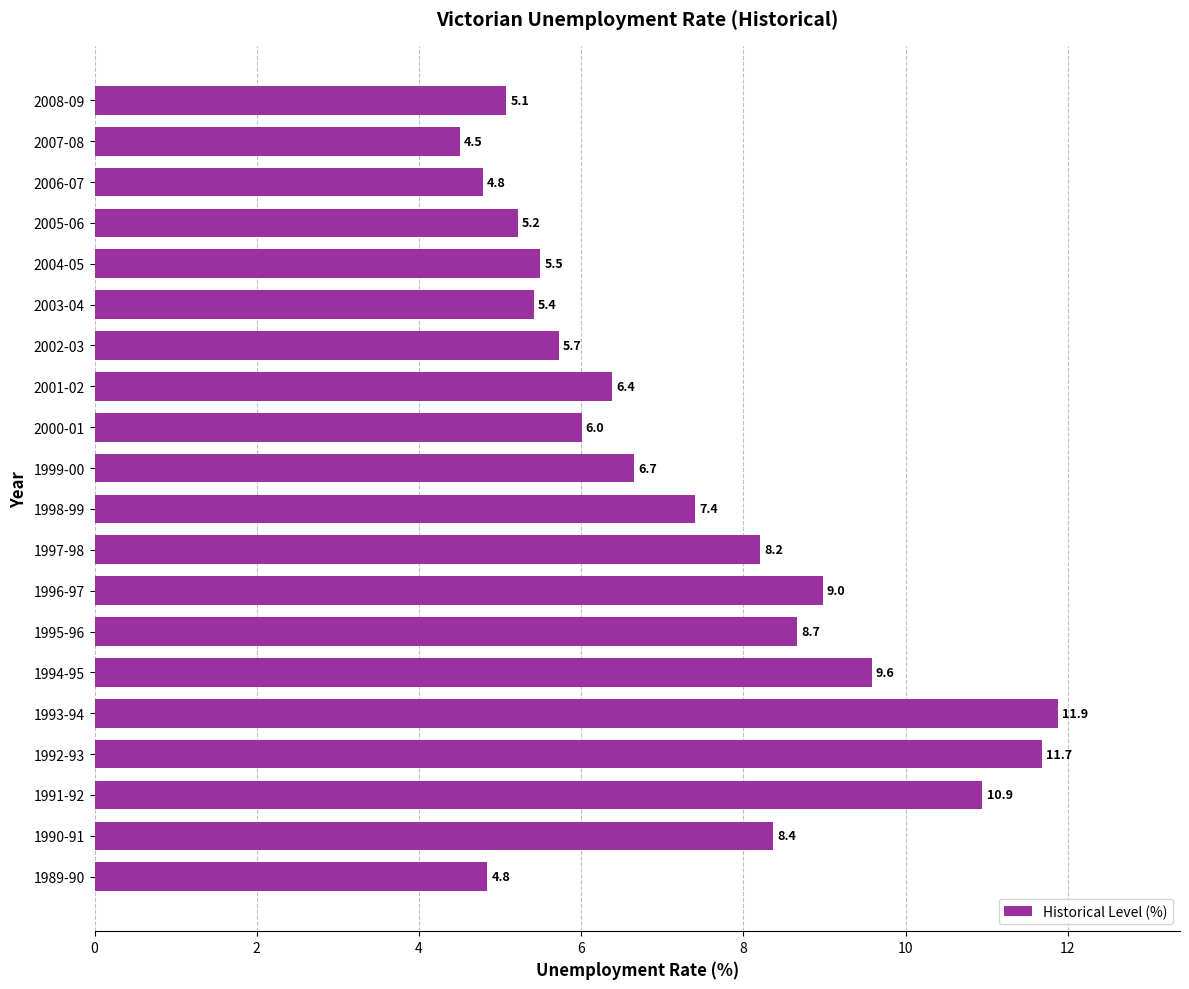

What is the ratio of the value at 1999-00 to the value at 1997-98?

0.8